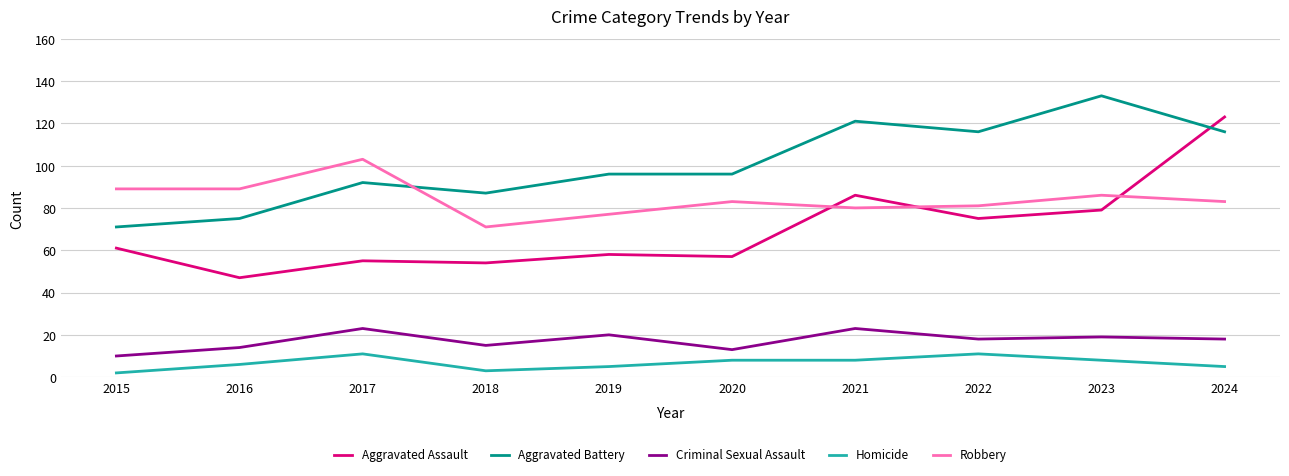

The value of Homicide at 2018 is 3. True or false?

True